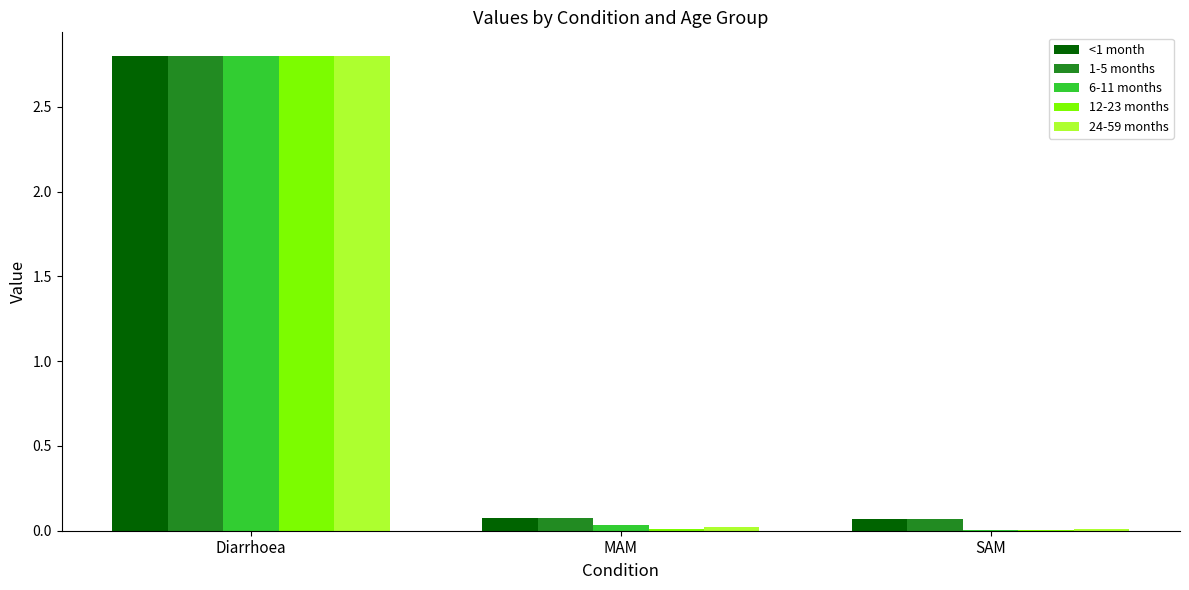

Is it true that 12-23 months equals 0.0 at SAM?

True